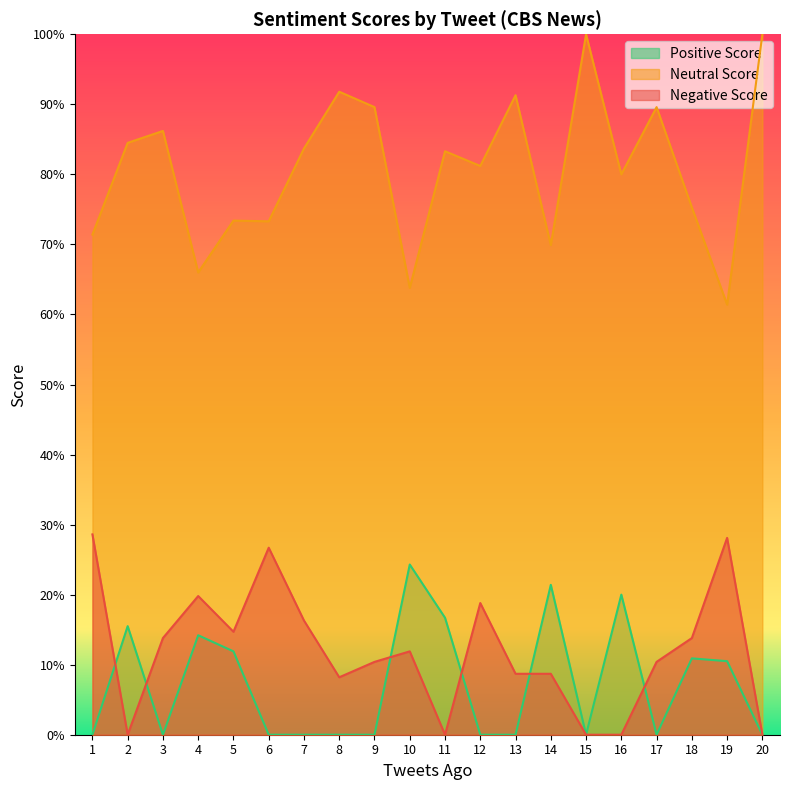

Rank the series at 7 from lowest to highest value.

Positive Score, Negative Score, Neutral Score